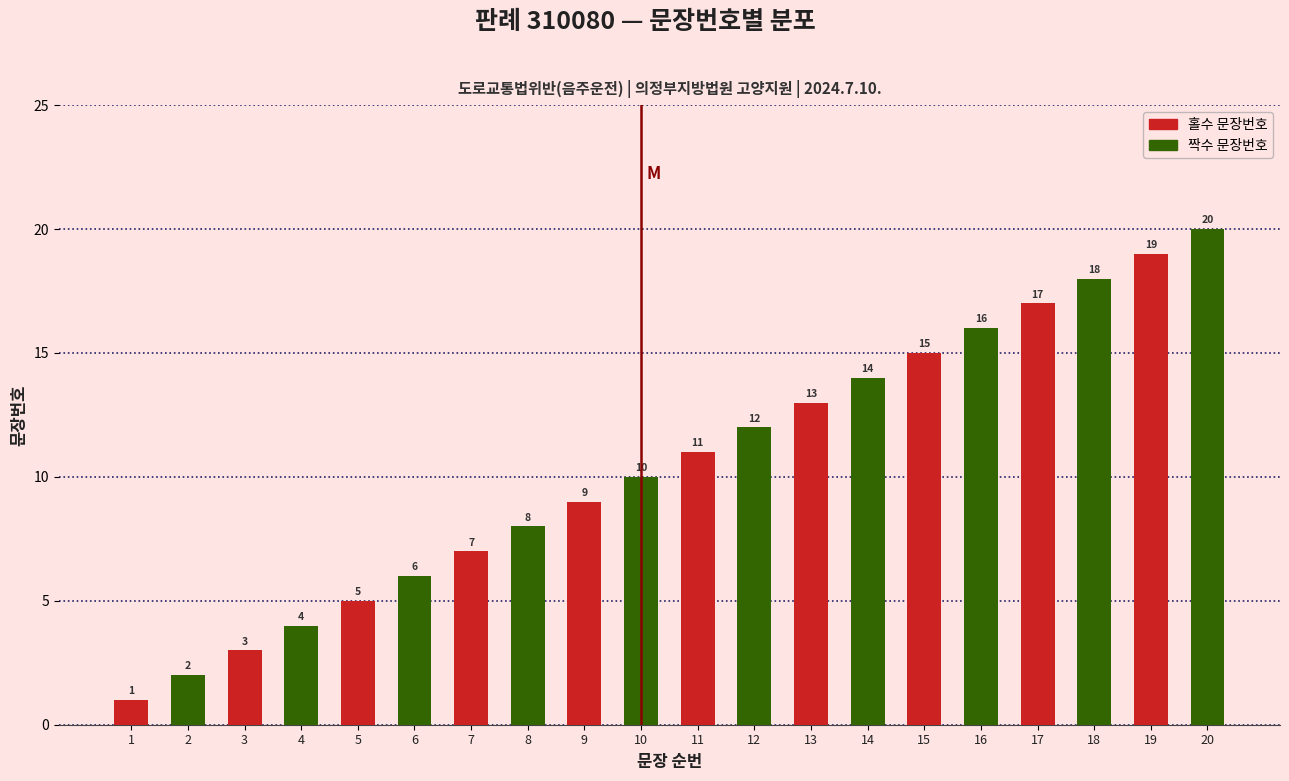

Rank the categories by 짝수 문장번호 value from lowest to highest.

1, 3, 5, 7, 9, 11, 13, 15, 17, 19